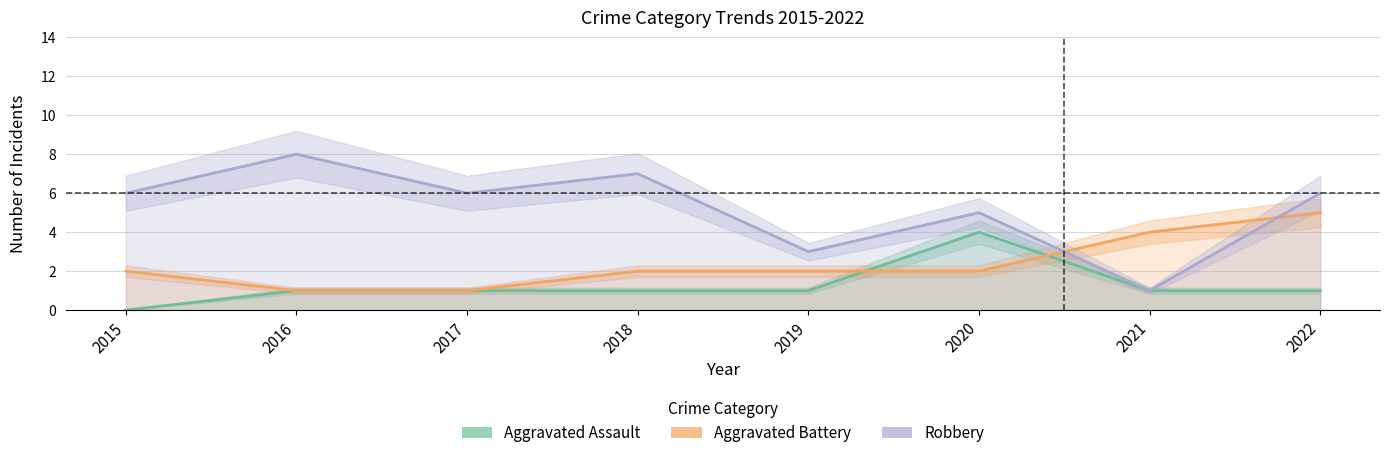

Rank the series at 2022 from highest to lowest value.

Robbery, Aggravated Battery, Aggravated Assault